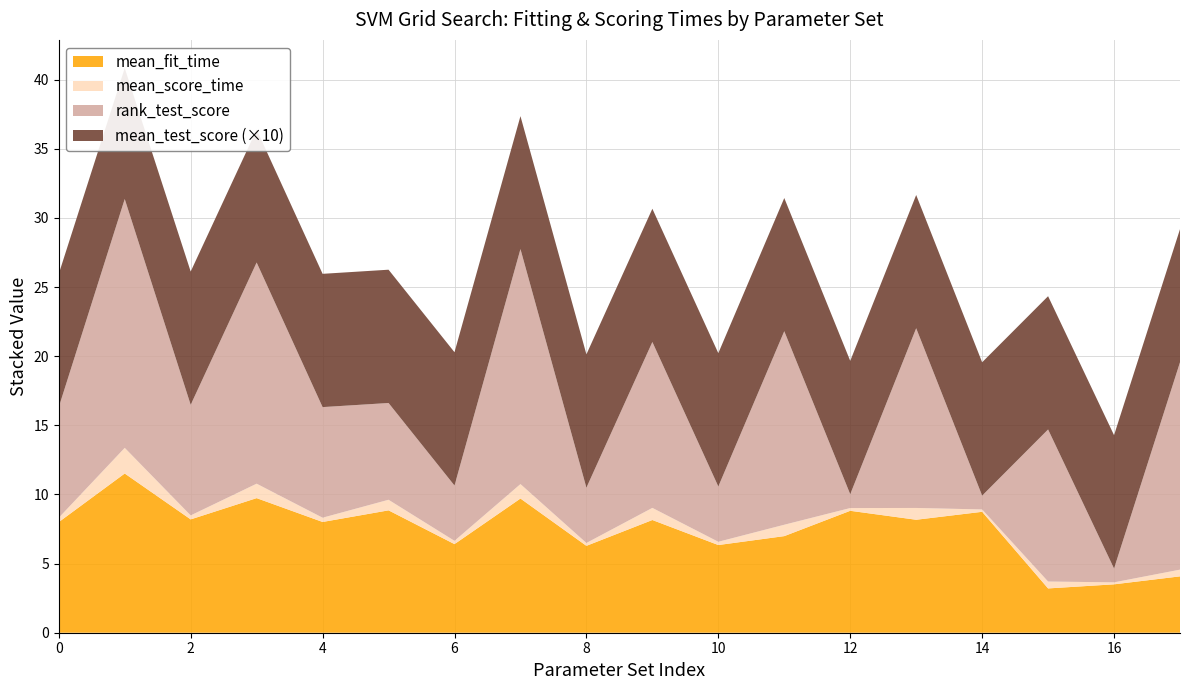

Reading left to right, what are all the values shown in this chart?

mean_fit_time: 8.0	11.5	8.2	9.7	8.0	8.9	6.4	9.7	6.3	8.2	6.3	7.0	8.8	8.2	8.7	3.2	3.5	4.1
mean_score_time: 0.3	1.9	0.3	1.0	0.3	0.8	0.2	1.0	0.2	0.9	0.2	0.8	0.2	0.9	0.2	0.5	0.1	0.5
rank_test_score: 8.0	18.0	8.0	16.0	8.0	7.0	4.0	17.0	4.0	12.0	4.0	14.0	1.0	13.0	1.0	11.0	1.0	15.0
mean_test_score_scaled: 1.0	0.9	1.0	1.0	1.0	1.0	1.0	1.0	1.0	1.0	1.0	1.0	1.0	1.0	1.0	1.0	1.0	1.0